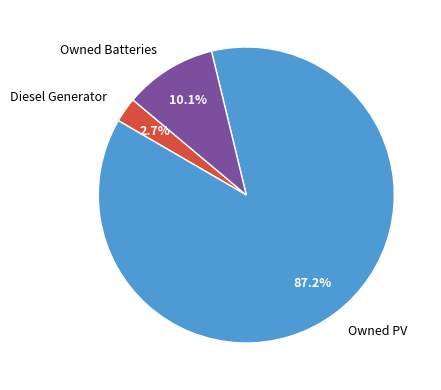

Which has a higher value, Owned Batteries or Owned PV?

Owned PV